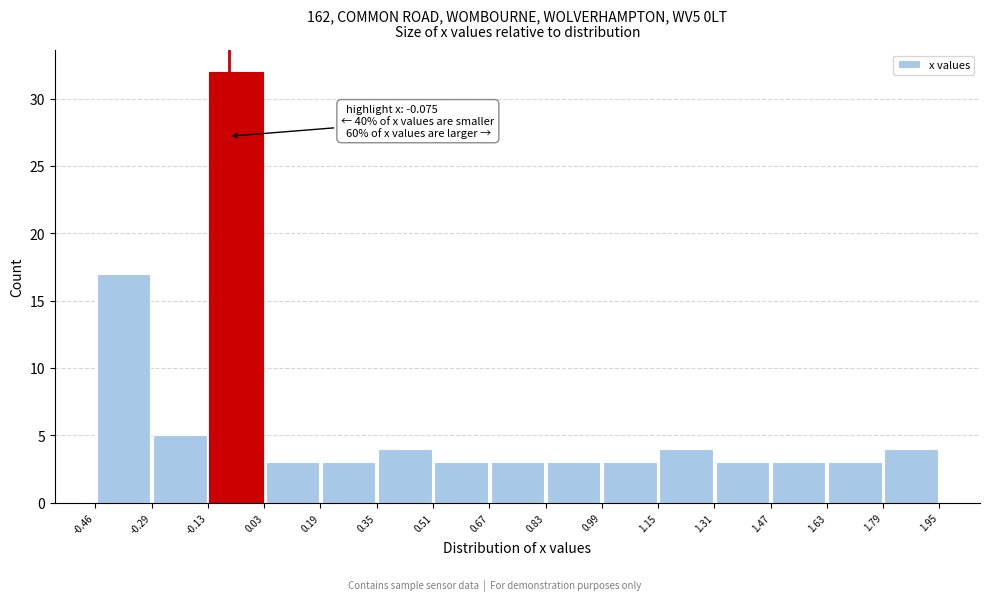

Which range on the x-axis has the tallest bar?

-0.13 to 0.03